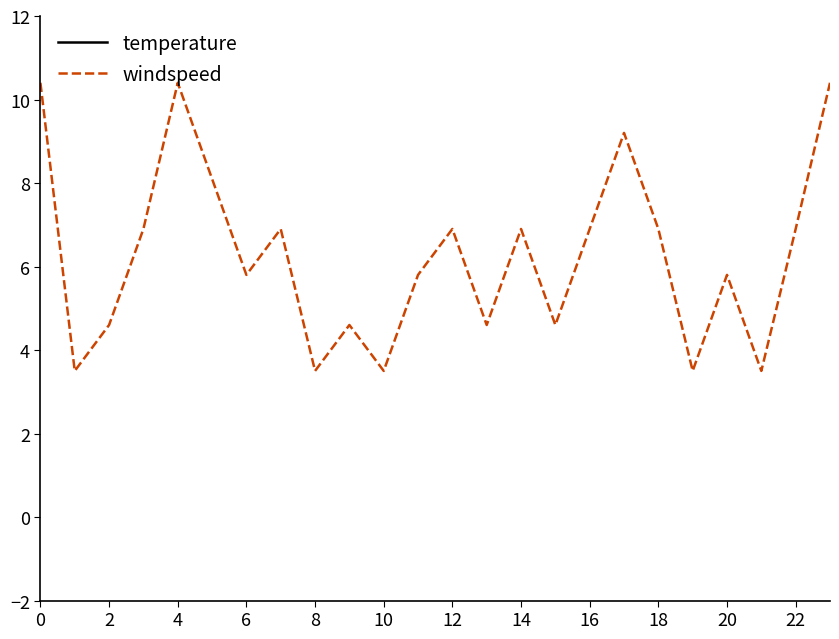

True or false: windspeed and temperature cross at least once.

False